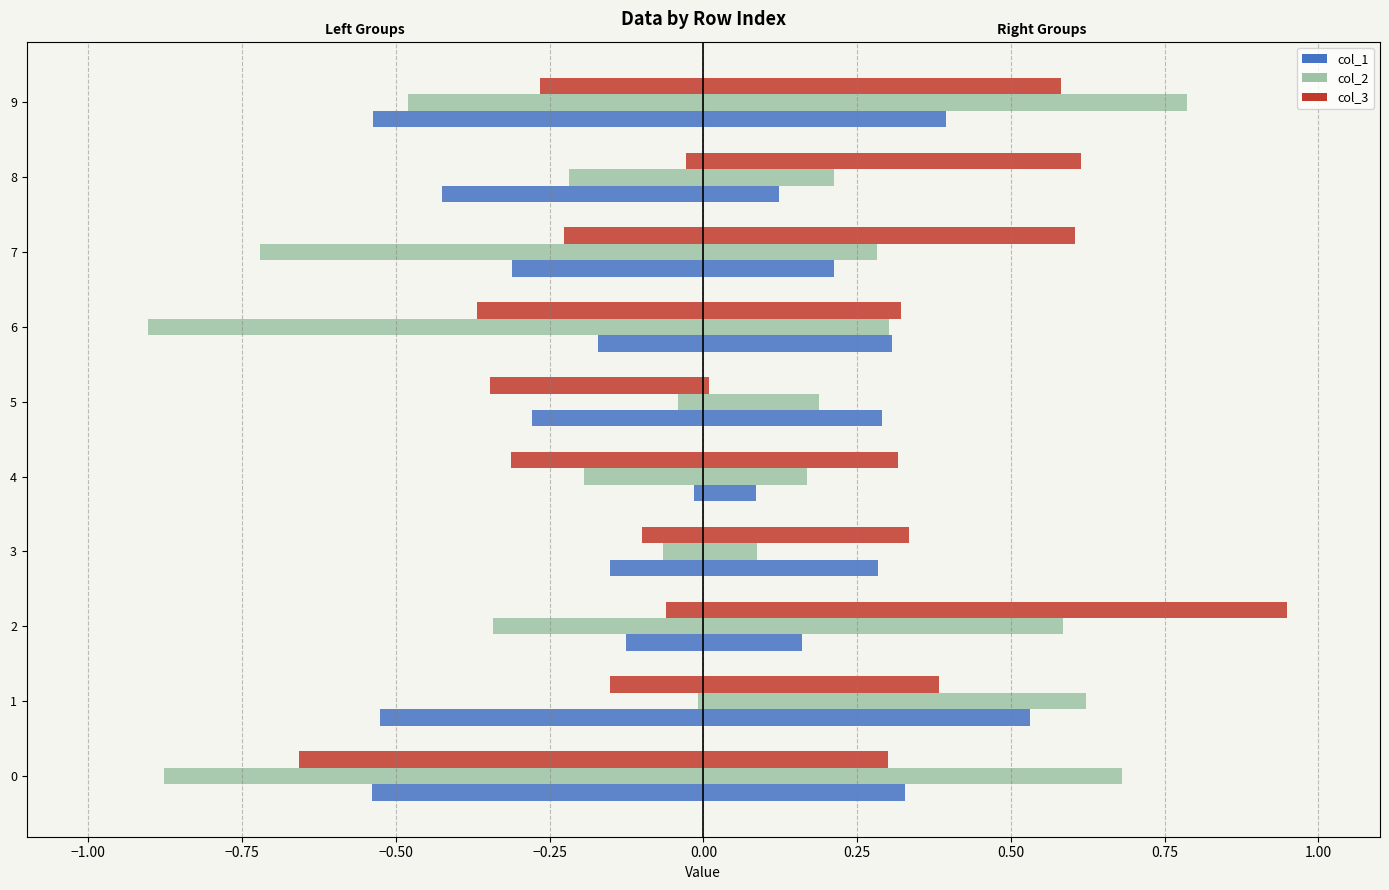

What is the difference between the maximum and minimum values in the col_1 series?

0.5